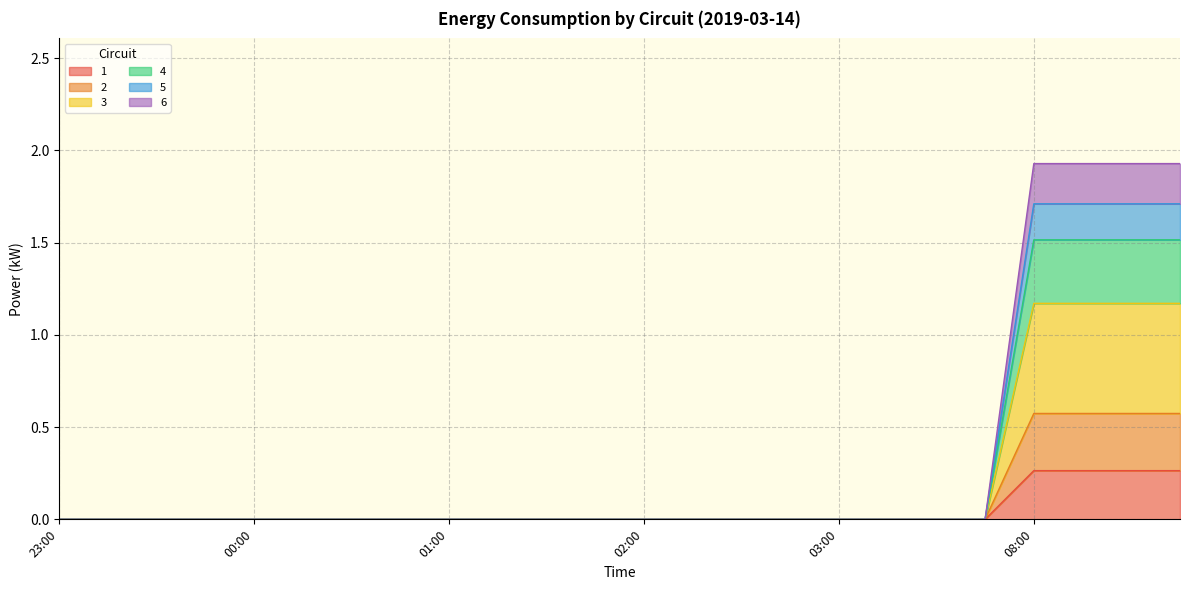

Where is 3 nearest to the value 0?

23:00